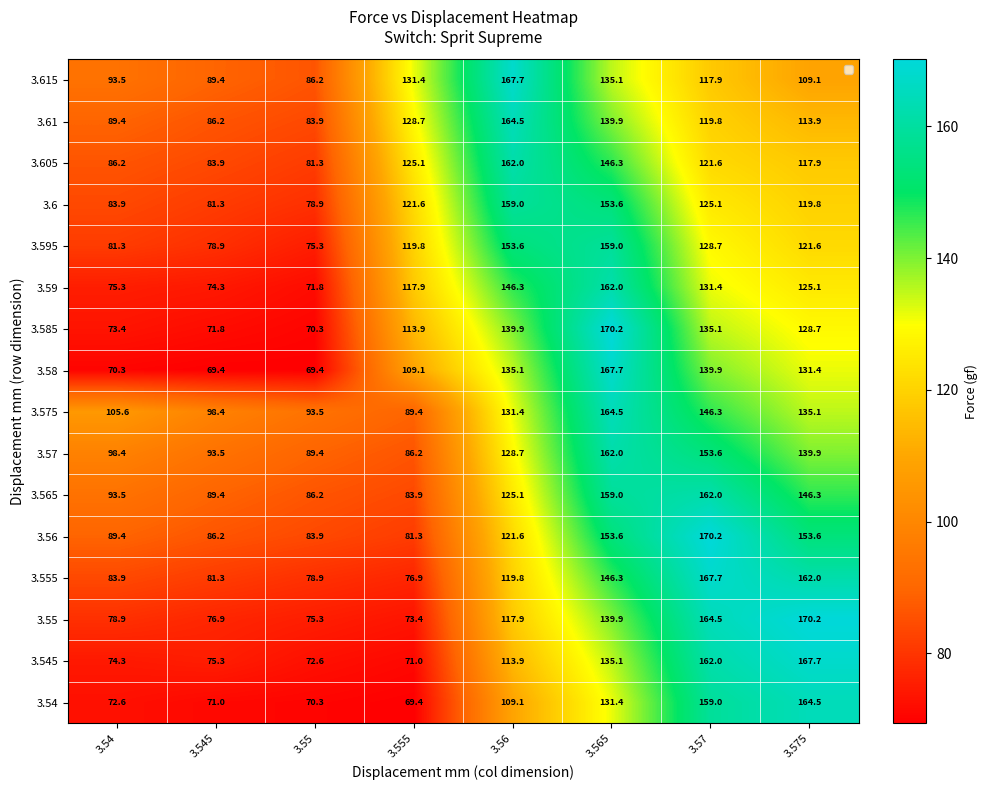

How many categories are shown in the chart?

8